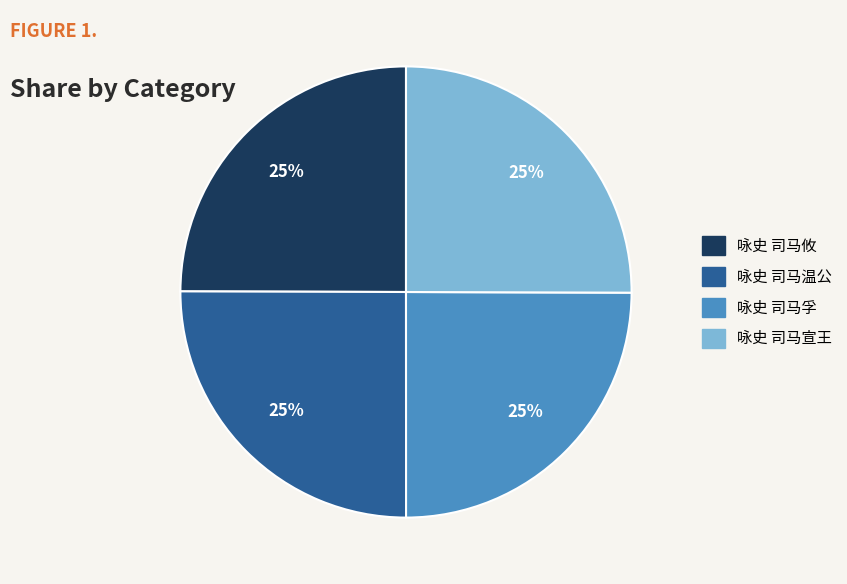

How many slices are in this pie chart?

4